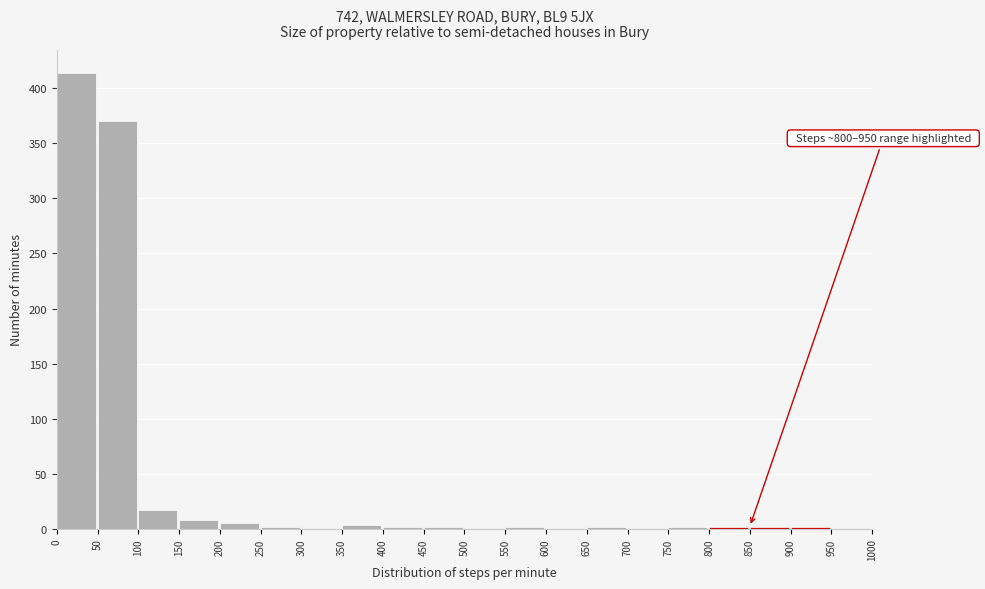

Over which range of the x-axis is the bar tallest?

0 to 50